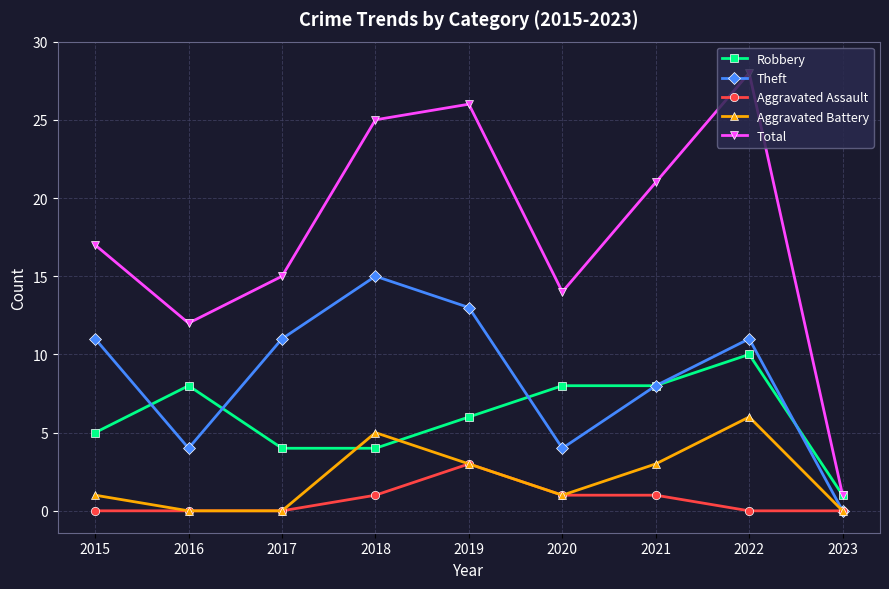

What is the sum of the Robbery values at 2019 and 2015?

11